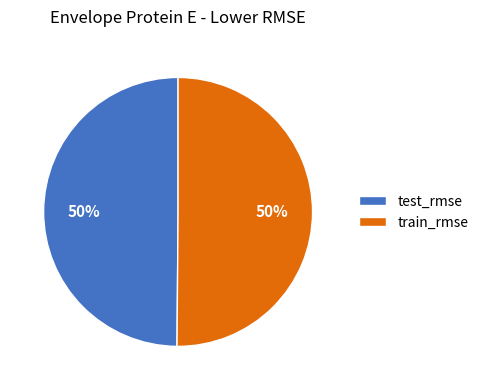

What percentage is the train_rmse slice, to the nearest percent?

50%